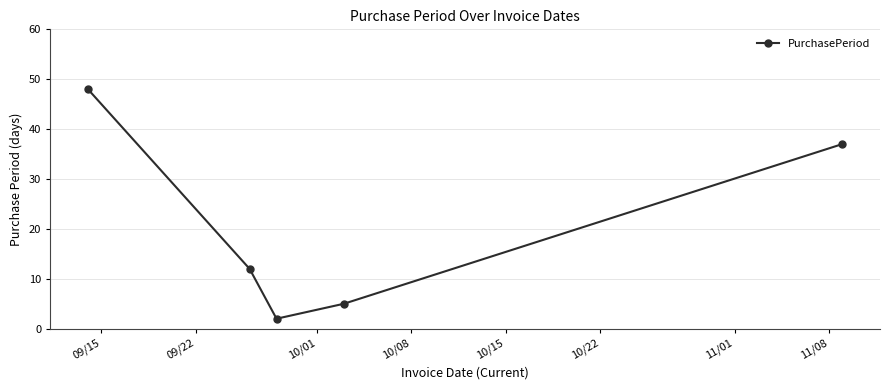

What is the average value?

21